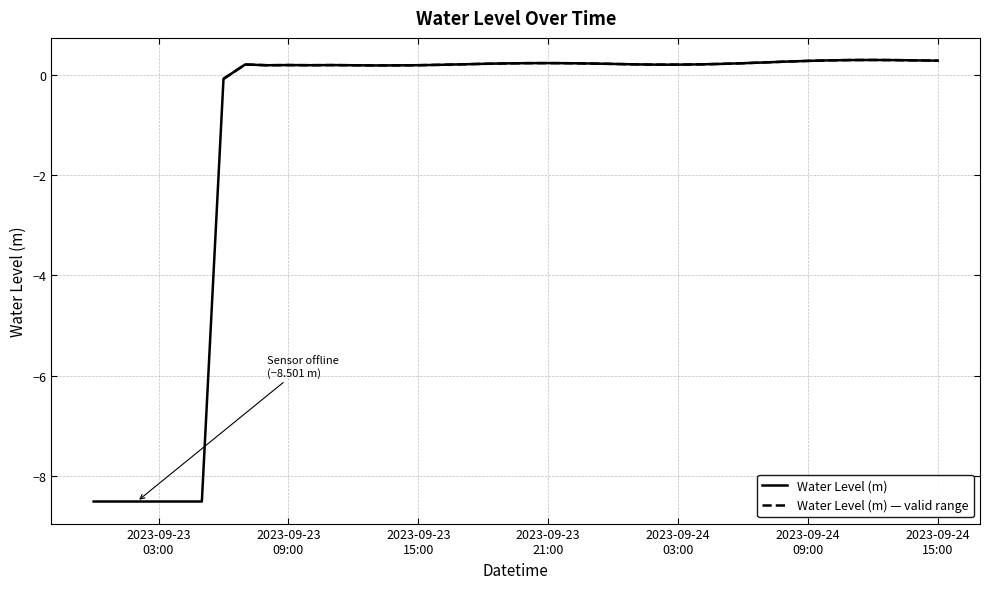

The value at 2023-09-23 07:00:00 is 0.2. True or false?

True